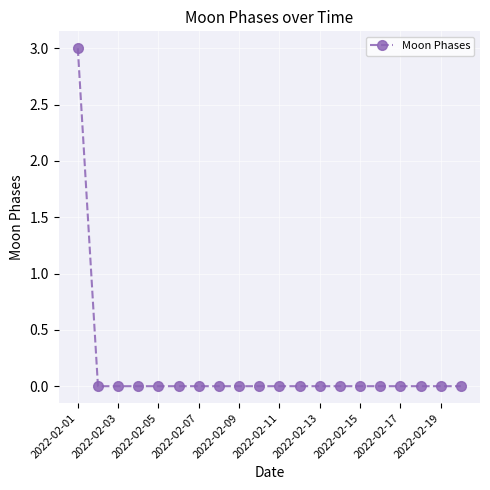

What is the difference between the maximum and minimum values?

3